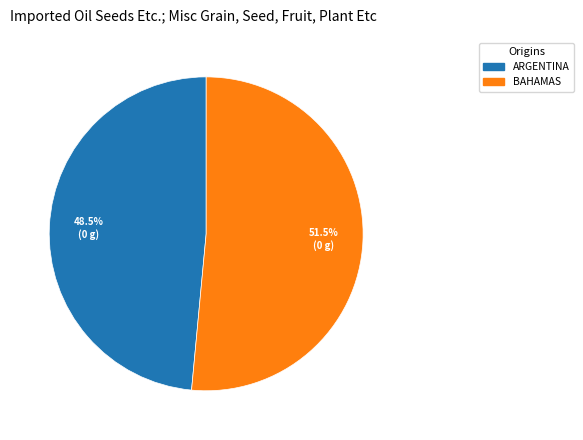

Does any single category account for the majority?

Yes